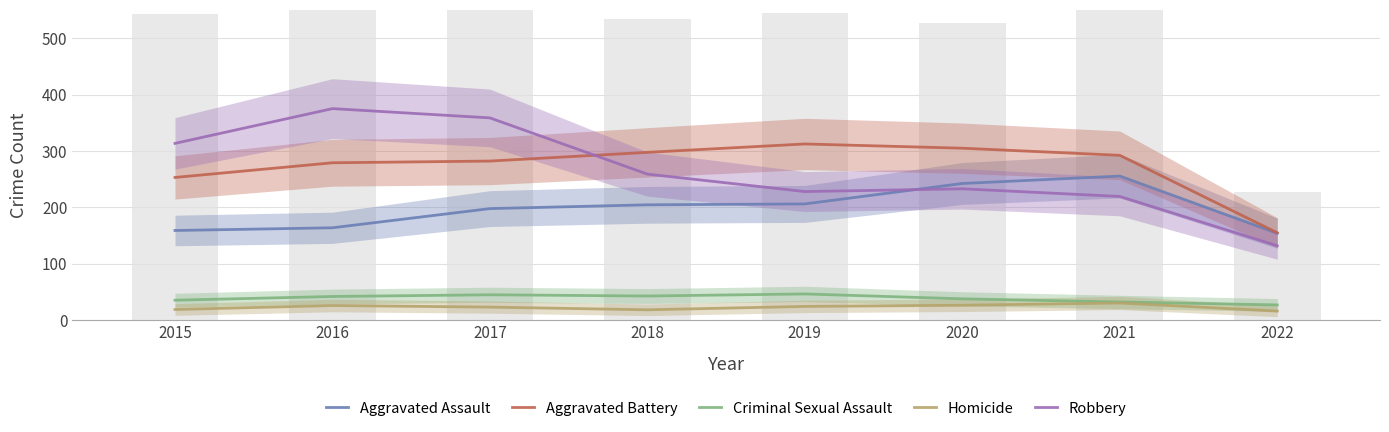

Is the value of Homicide at 2019 greater than the value of Criminal Sexual Assault at 2016?

No